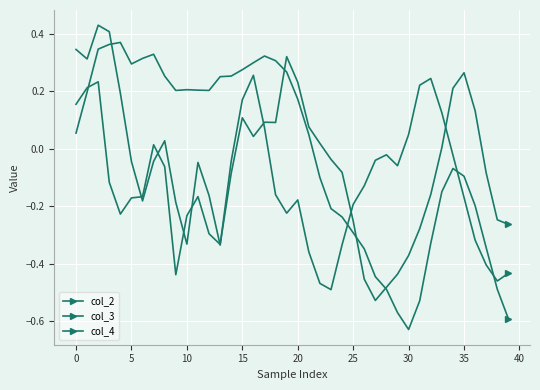

Rank the series by their average value, from highest to lowest.

col_4, col_3, col_2